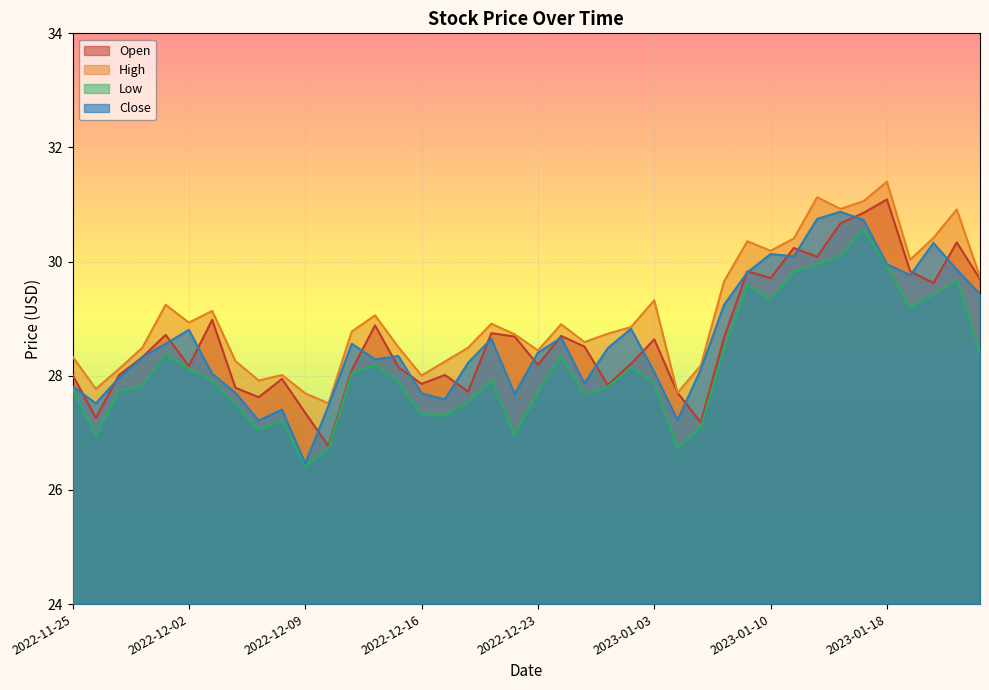

Which label corresponds to the largest value in the chart?

2023-01-18